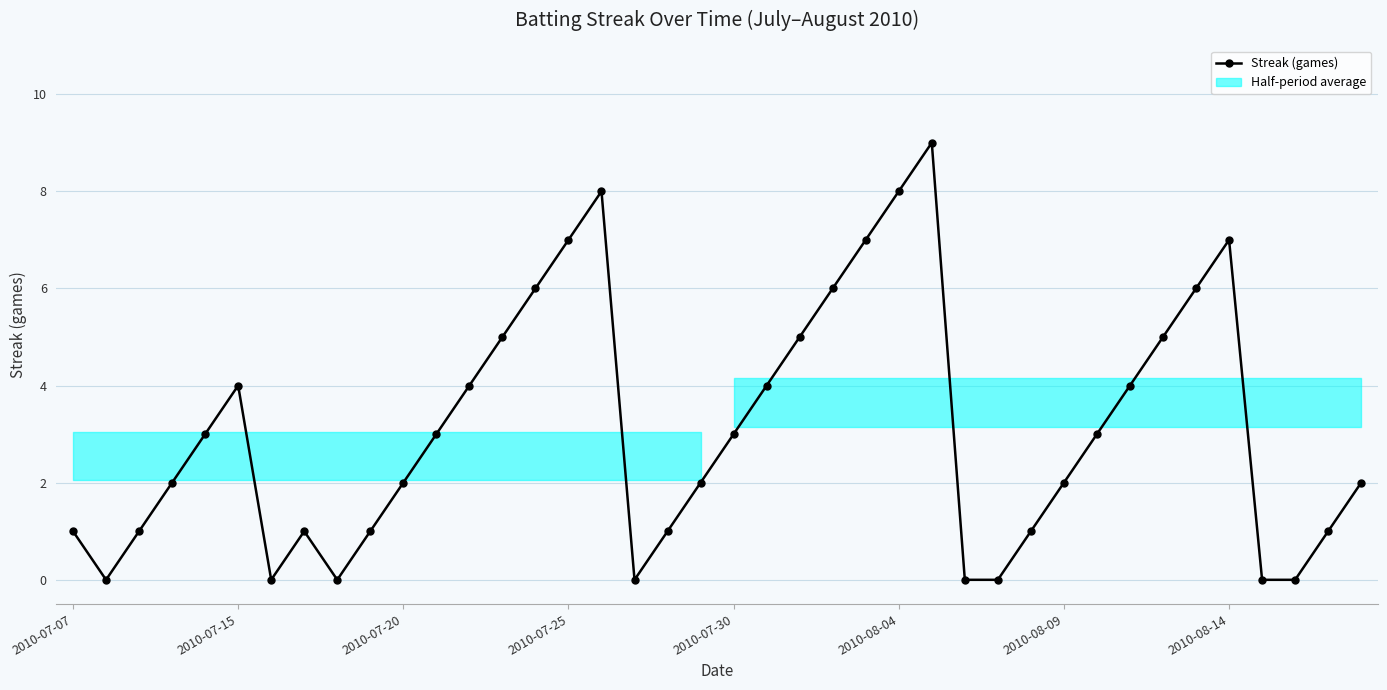

What is the difference between the maximum and minimum values?

9